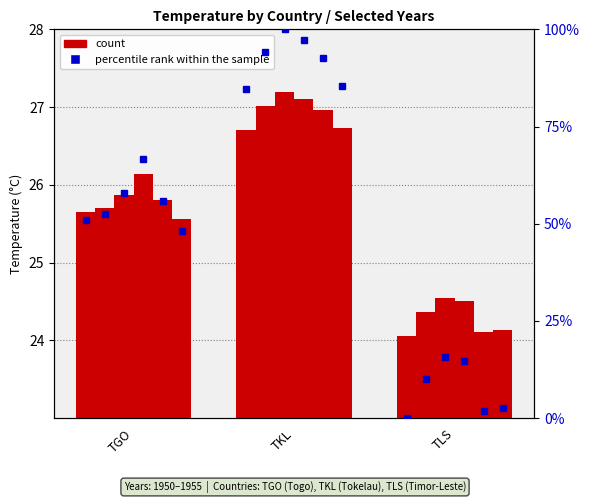

At which label does 1954-07 first exceed 25?

TGO